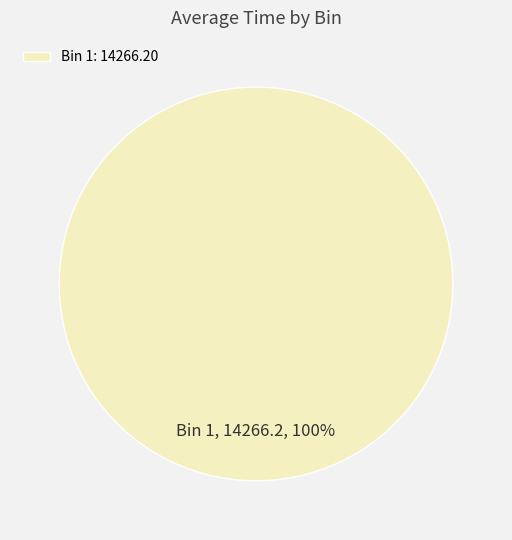

To the nearest percent, what portion does Bin 1: 14266.20 represent?

100%